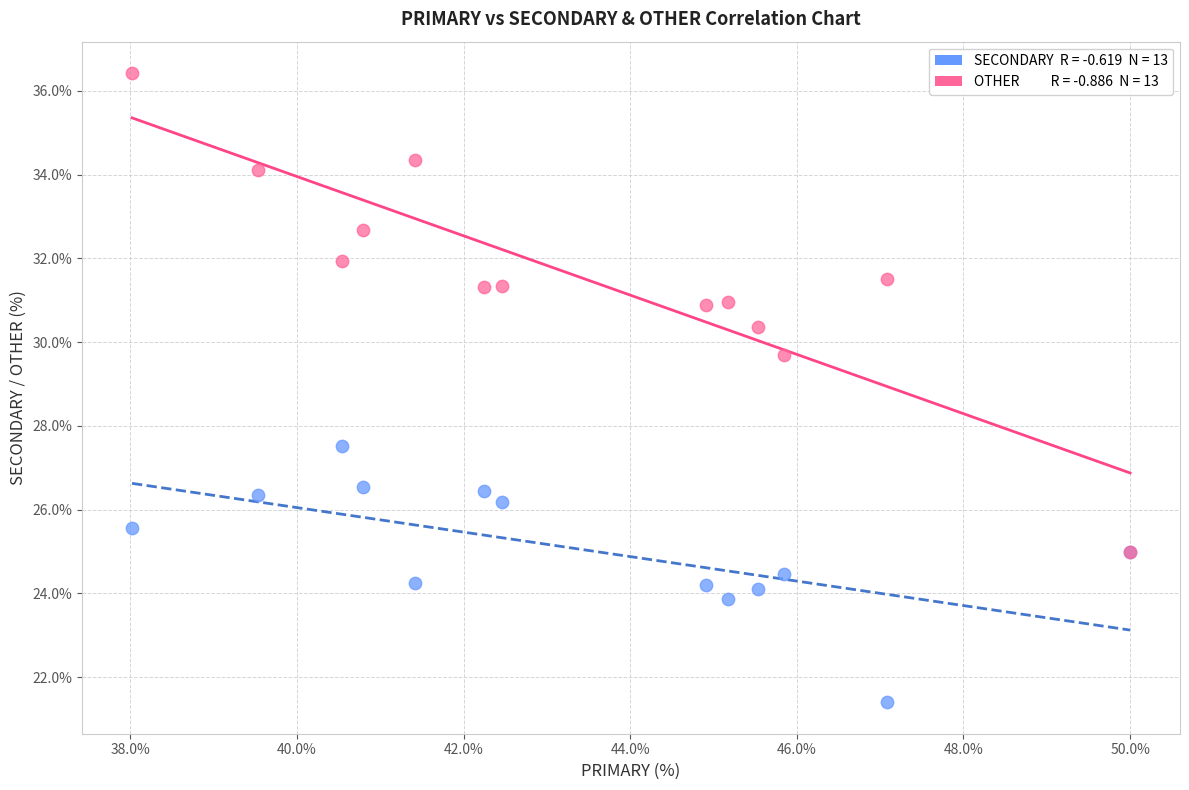

Across all series, what Y value is closest to 28?

27.5